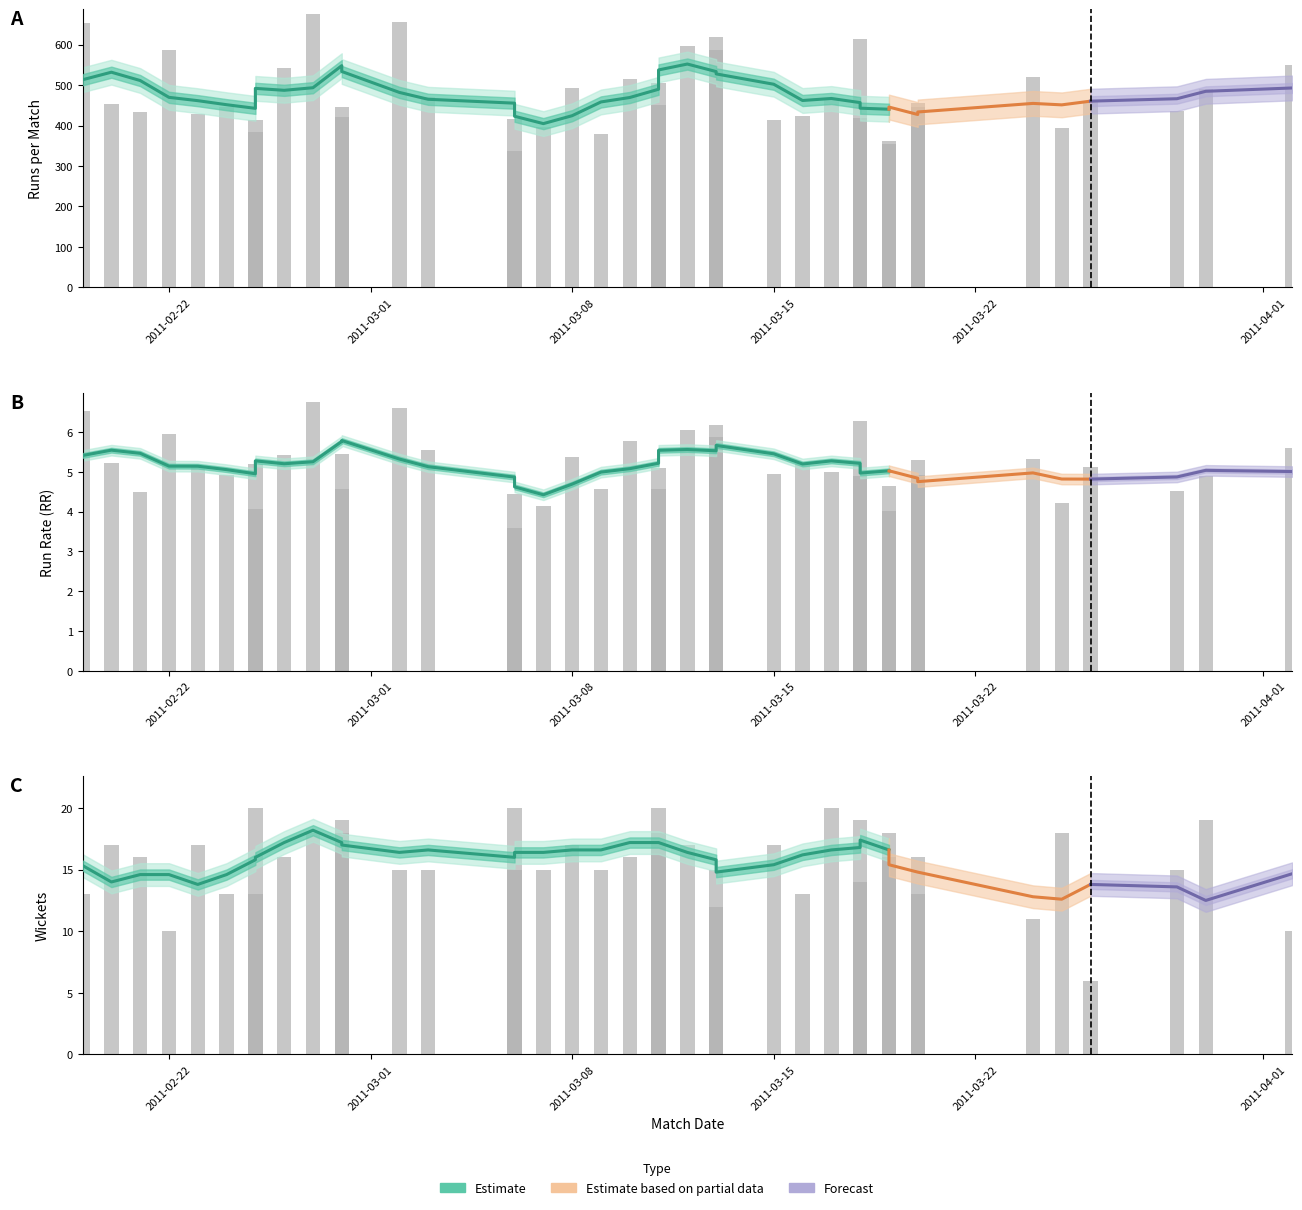

The value of Runs at 2011-02-22 is 122.3. True or false?

False